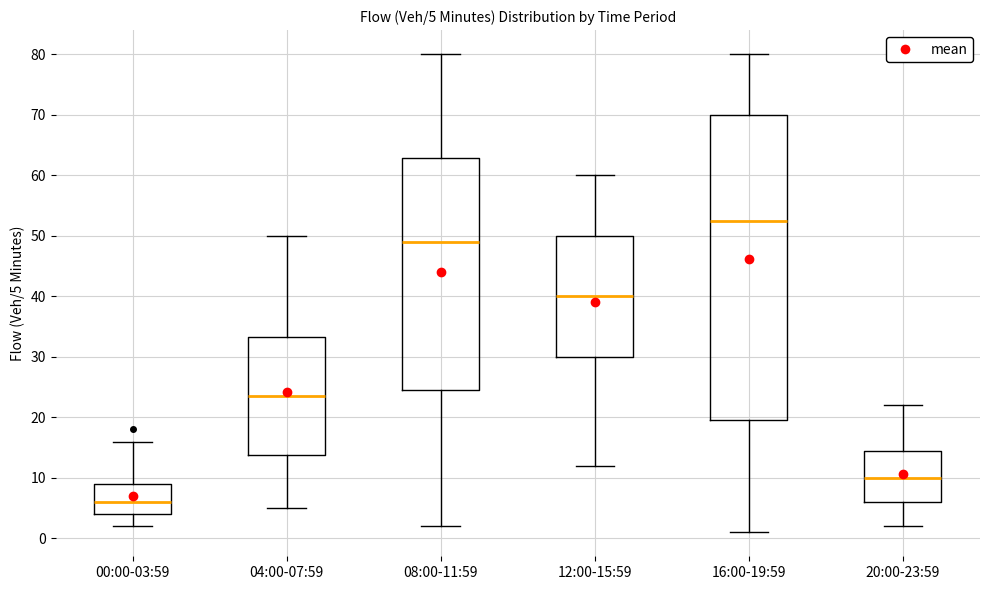

Which box is the tallest, from its lower edge to its upper edge?

16:00-19:59